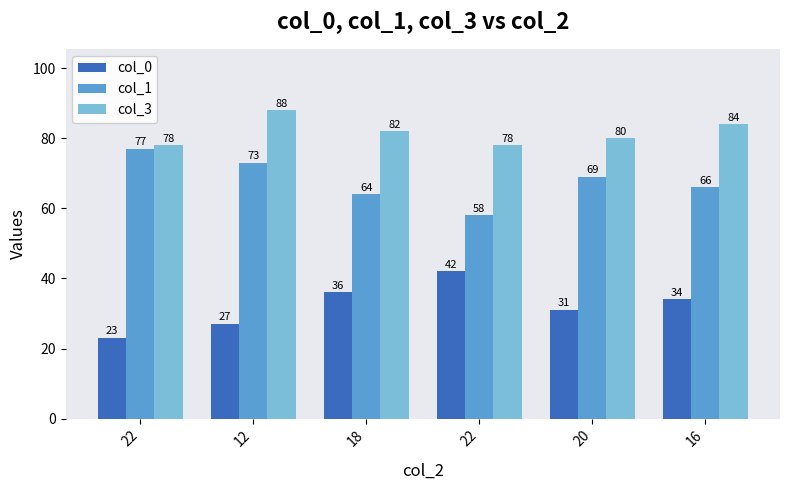

Reading left to right, extract all data points from this chart.

col_0: 22=23	12=27	18=36	22=42	20=31	16=34
col_1: 22=77	12=73	18=64	22=58	20=69	16=66
col_3: 22=78	12=88	18=82	22=78	20=80	16=84